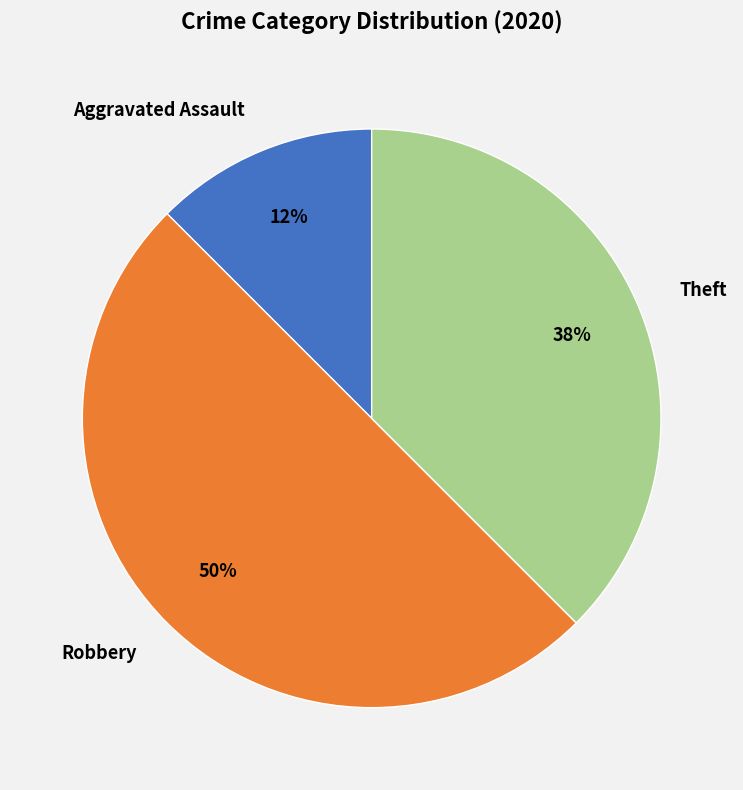

Is the sum of Theft and Robbery greater than half?

Yes